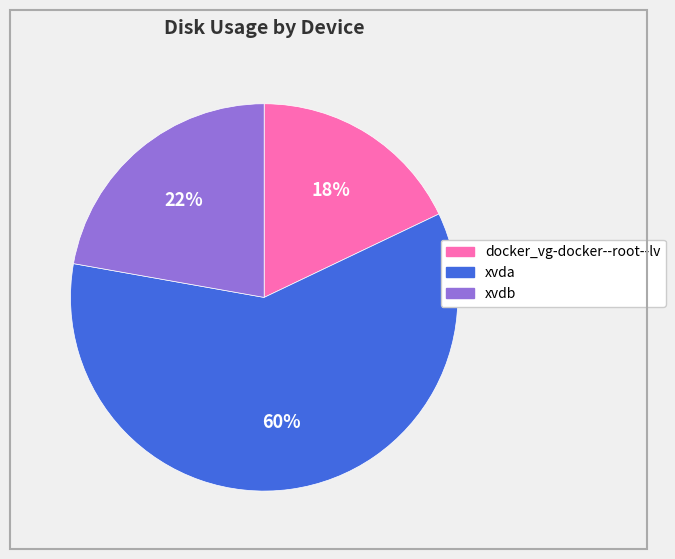

Which slice is the largest?

xvda